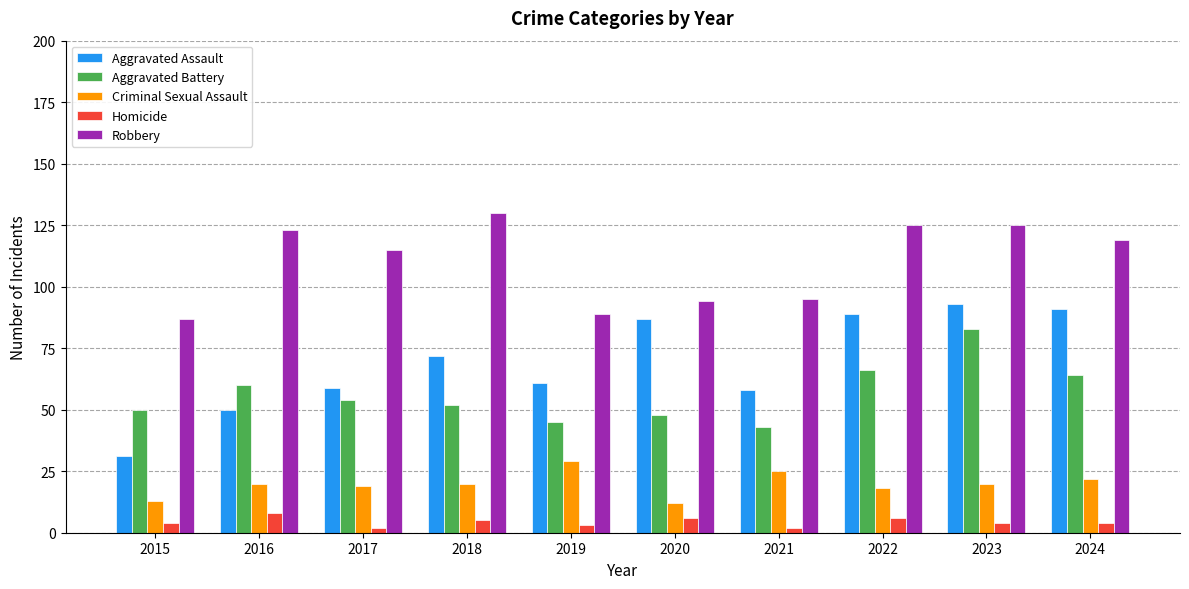

At which label is Robbery closest to 108?

2017